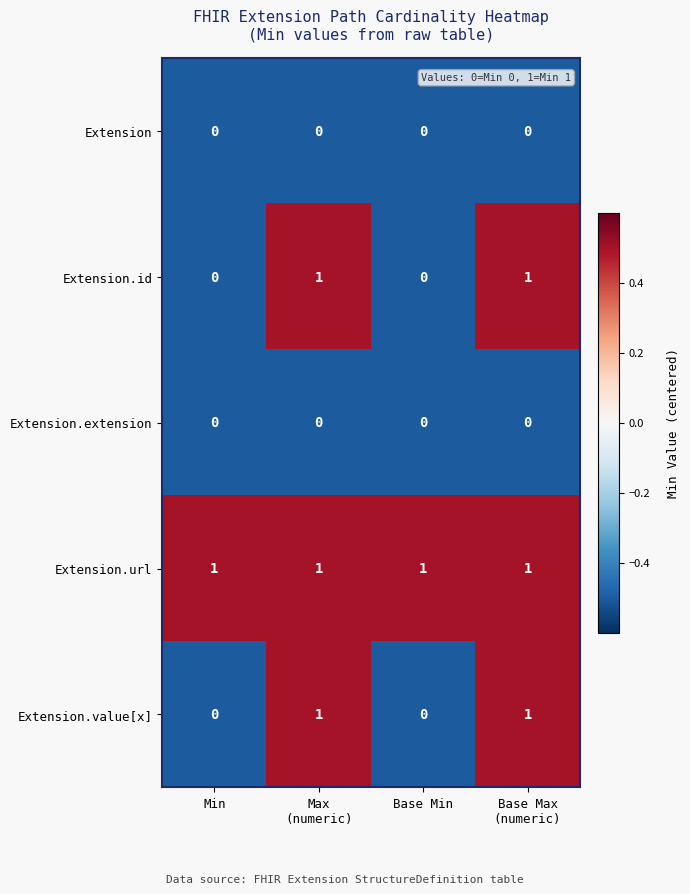

Which series has the largest total across all categories?

Extension.url